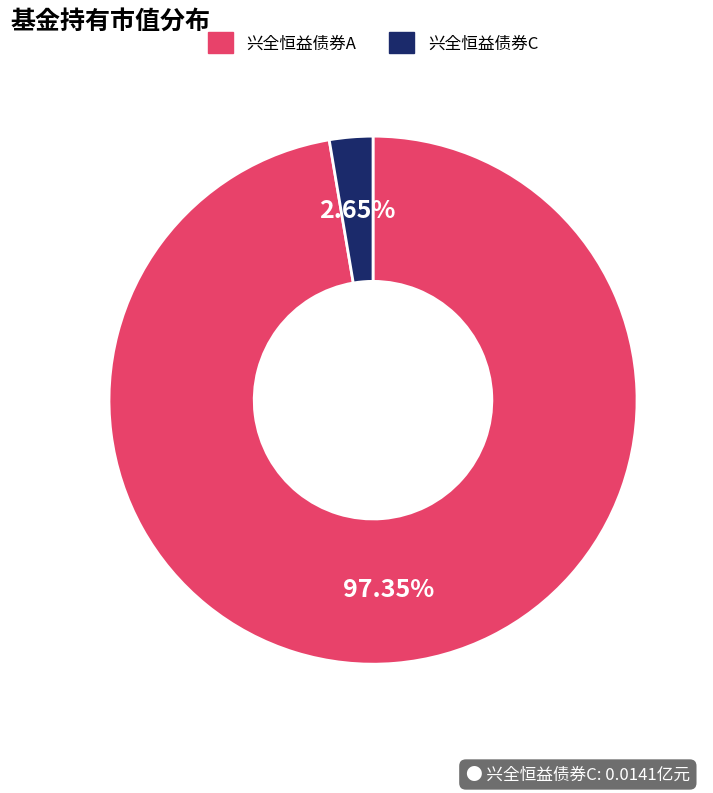

The 兴全恒益债券A slice represents 97% of the pie. True or false?

True